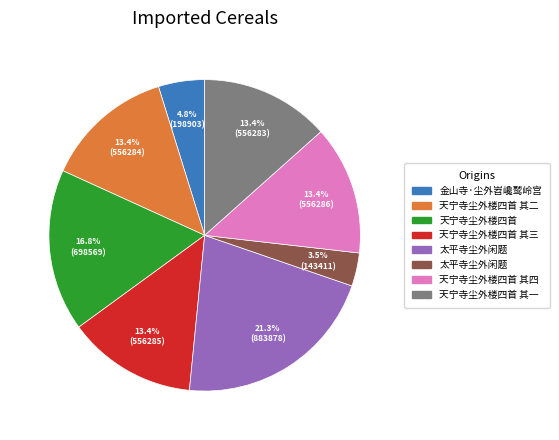

Is there any slice that represents more than half of the pie?

No